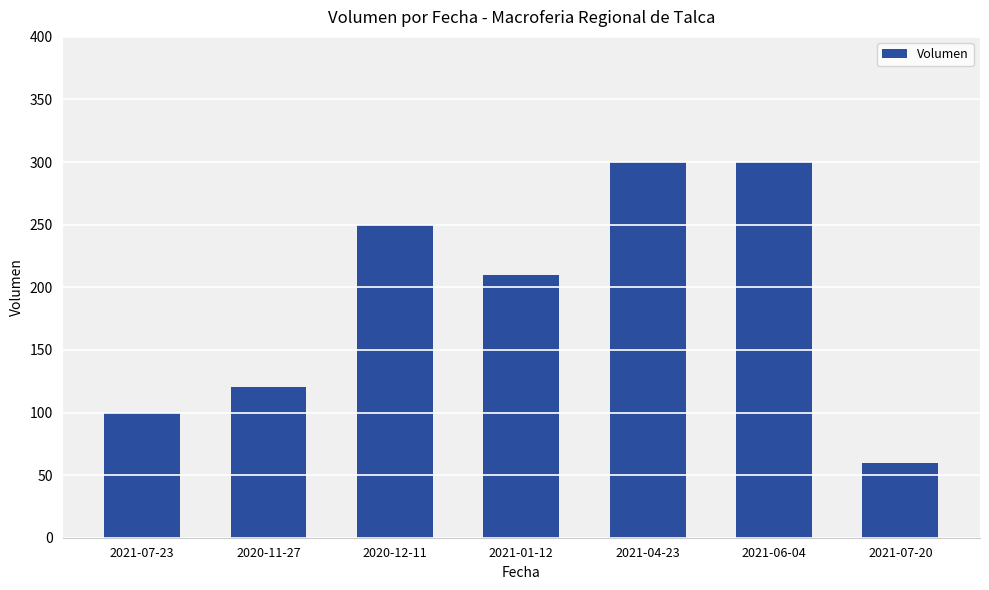

What position from the left is 2021-07-23?

1